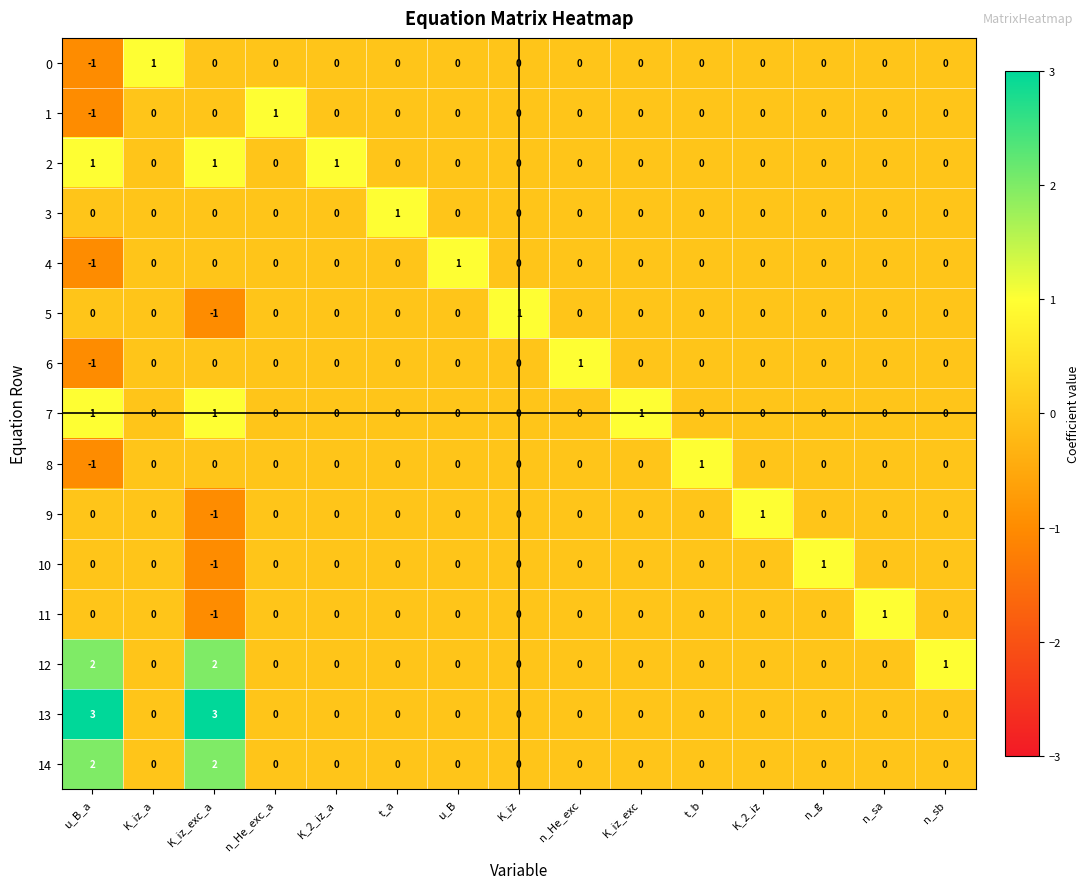

What is the greatest value displayed?

3